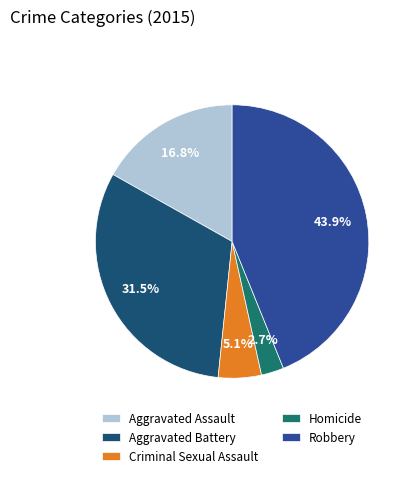

What percentage do Homicide and Criminal Sexual Assault together represent?

7.8%